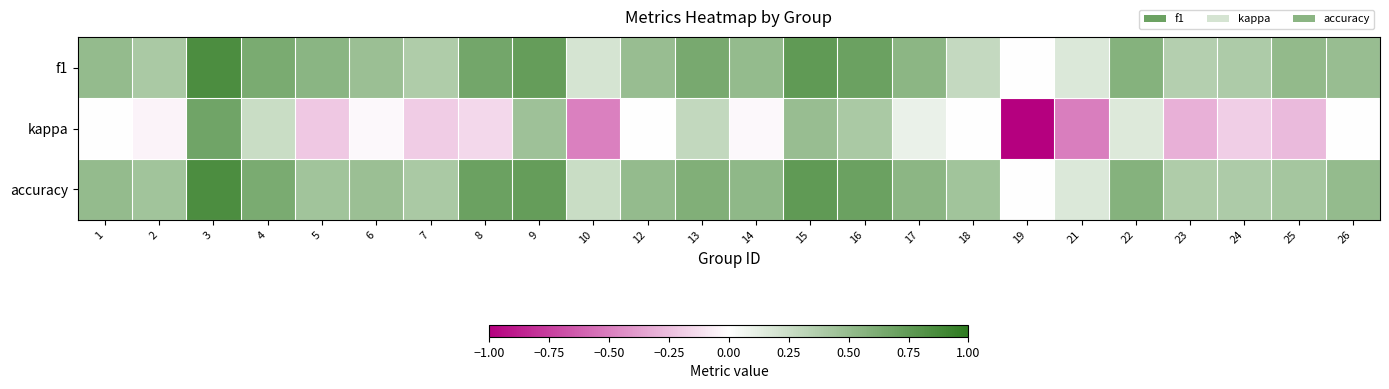

Reading left to right, list all the values displayed in this chart.

f1: 1=0.5	2=0.4	3=0.8	4=0.6	5=0.5	6=0.5	7=0.4	8=0.7	9=0.7	10=0.2	12=0.5	13=0.6	14=0.5	15=0.8	16=0.7	17=0.5	18=0.3	19=0.0	21=0.2	22=0.6	23=0.4	24=0.4	25=0.5	26=0.5
kappa: 1=0.0	2=-0.0	3=0.7	4=0.2	5=-0.2	6=-0.0	7=-0.2	8=-0.2	9=0.5	10=-0.5	12=0.0	13=0.3	14=-0.0	15=0.5	16=0.4	17=0.1	18=0.0	19=-1.0	21=-0.5	22=0.2	23=-0.3	24=-0.2	25=-0.3	26=0.0
accuracy: 1=0.5	2=0.4	3=0.8	4=0.6	5=0.4	6=0.5	7=0.4	8=0.7	9=0.7	10=0.2	12=0.5	13=0.6	14=0.5	15=0.8	16=0.7	17=0.5	18=0.4	19=0.0	21=0.2	22=0.6	23=0.4	24=0.4	25=0.4	26=0.5